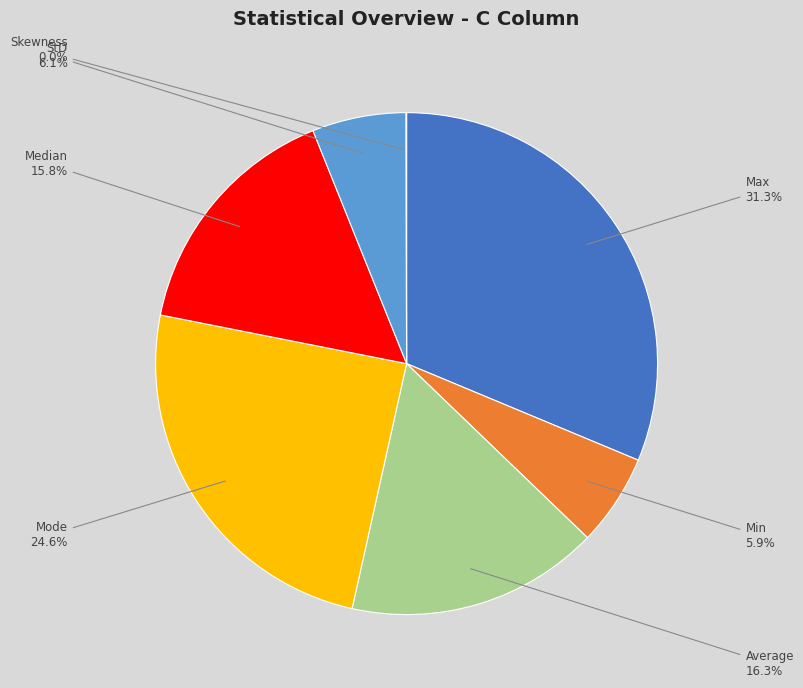

What portion of the pie excludes Average?

83.7%